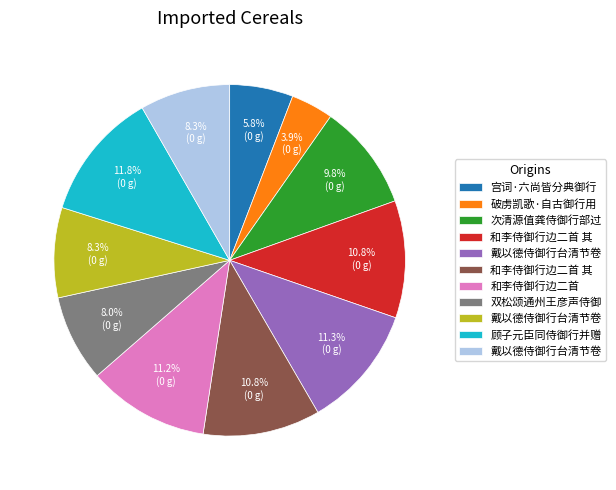

Is there a majority slice in this chart?

No